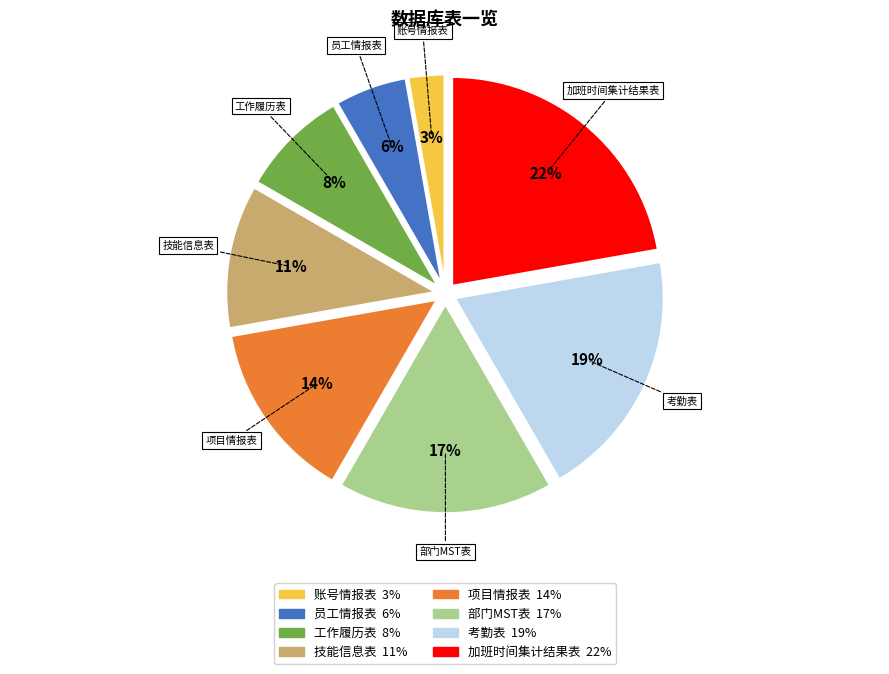

Does 项目情报表 account for over 50% of the chart?

No